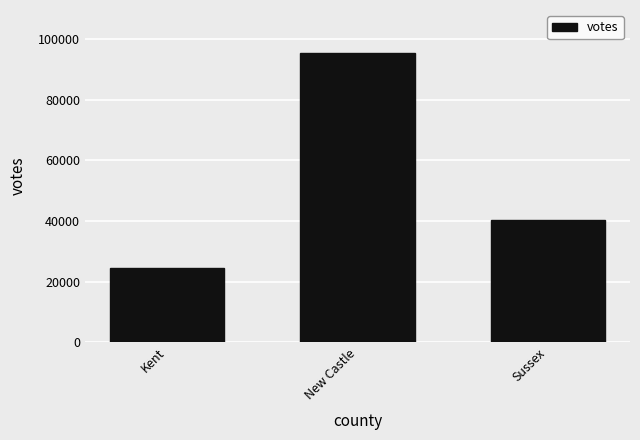

What position from the left is Sussex?

3